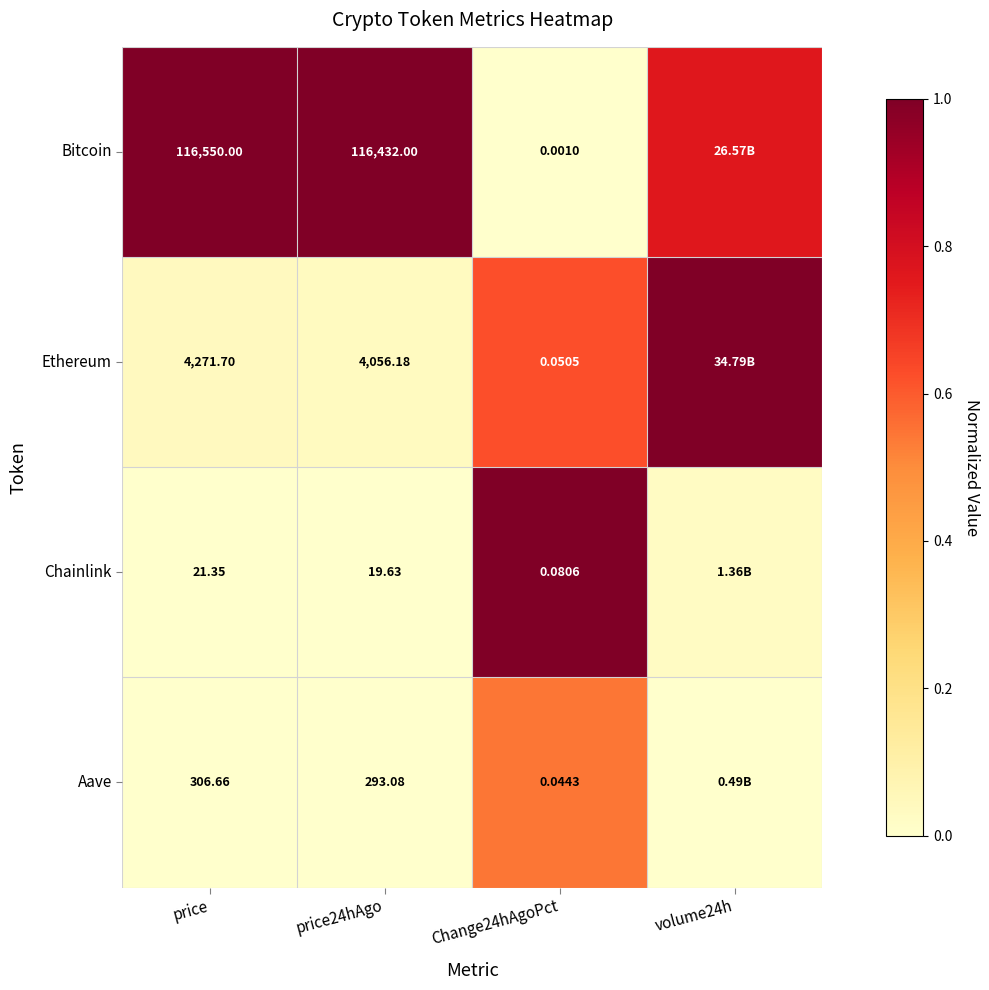

At how many categories does at least one series exceed 0?

4